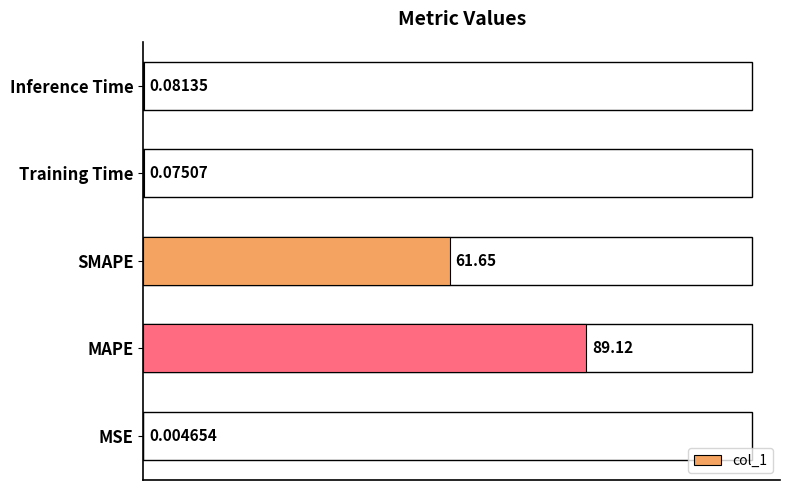

What is the maximum value shown in the chart?

89.1